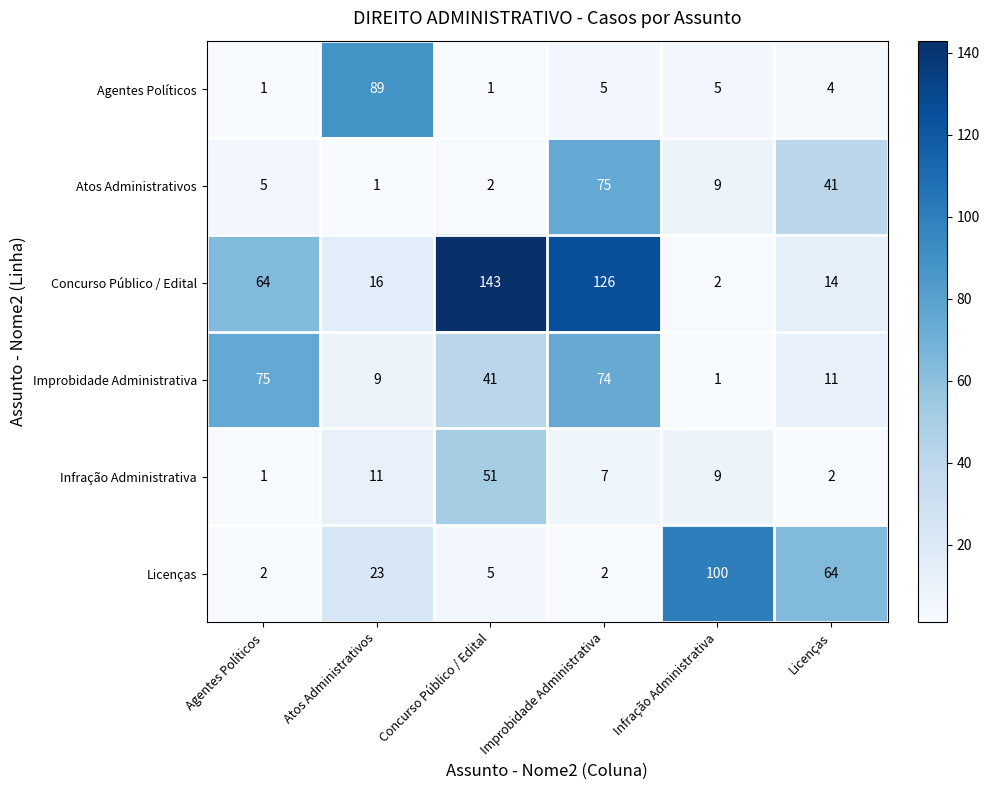

What is the total value across all series at Licenças?

136